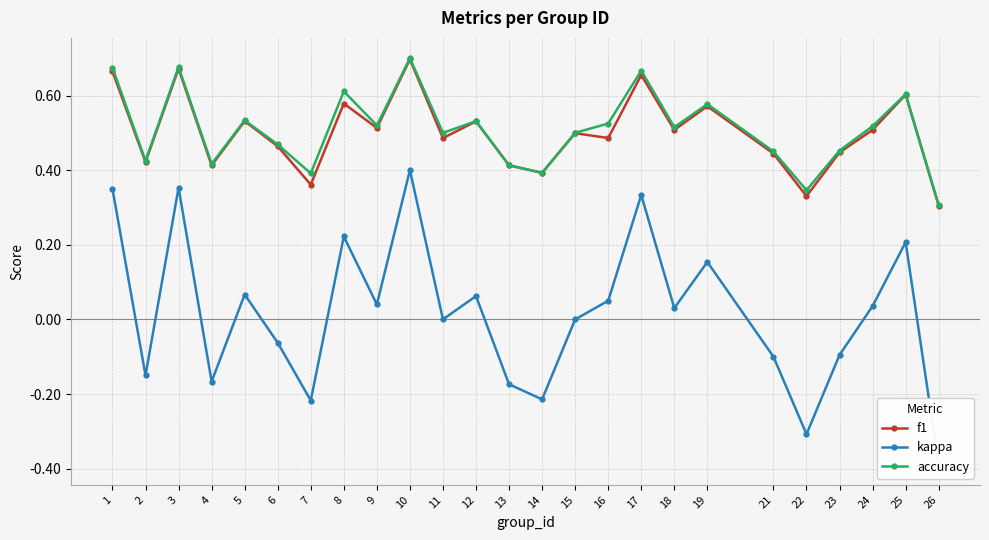

Is the value of accuracy at 11 greater than the value of f1 at 21?

Yes